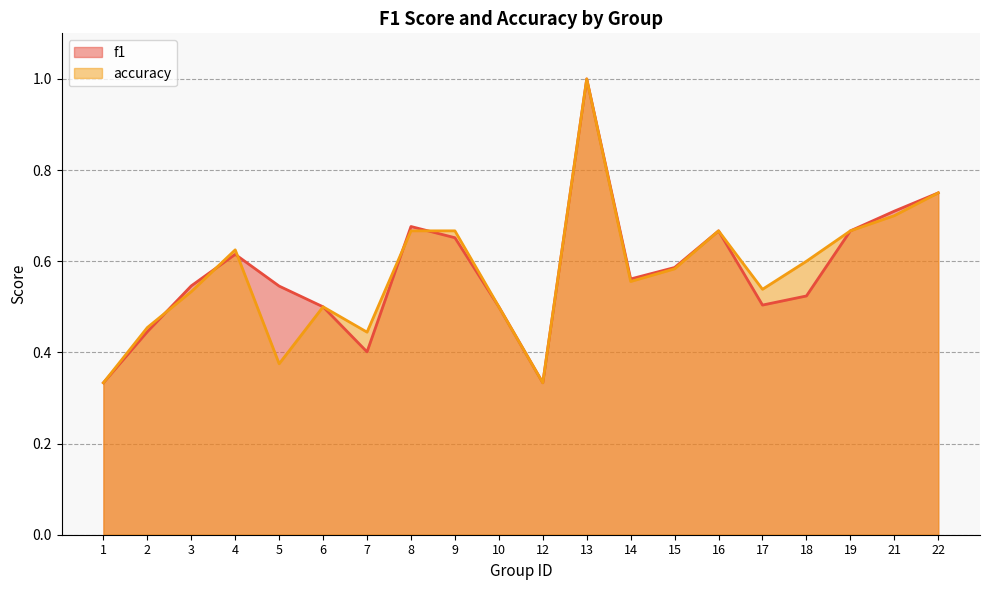

What is the approximate value of f1 at 13?

1.0